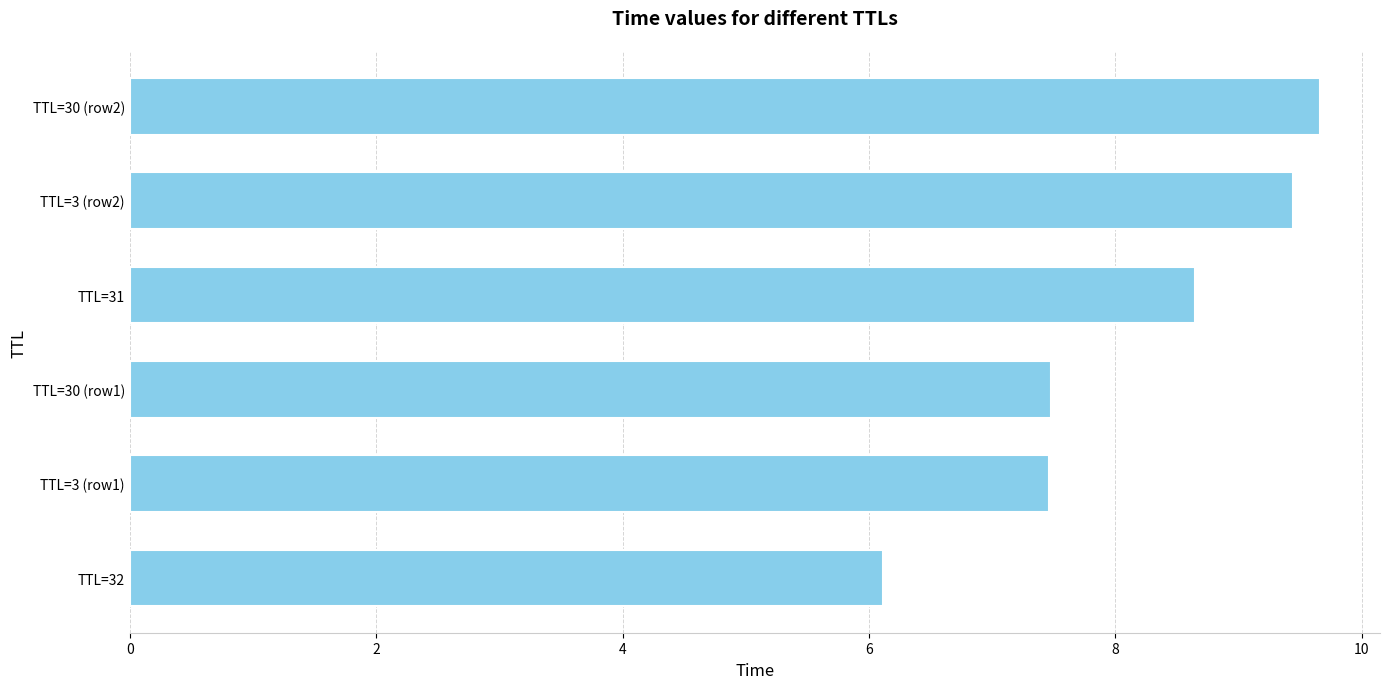

Reading top to bottom, extract all data points from this chart.

TTL=30 (row2)=9.7	TTL=3 (row2)=9.4	TTL=31=8.6	TTL=30 (row1)=7.5	TTL=3 (row1)=7.5	TTL=32=6.1